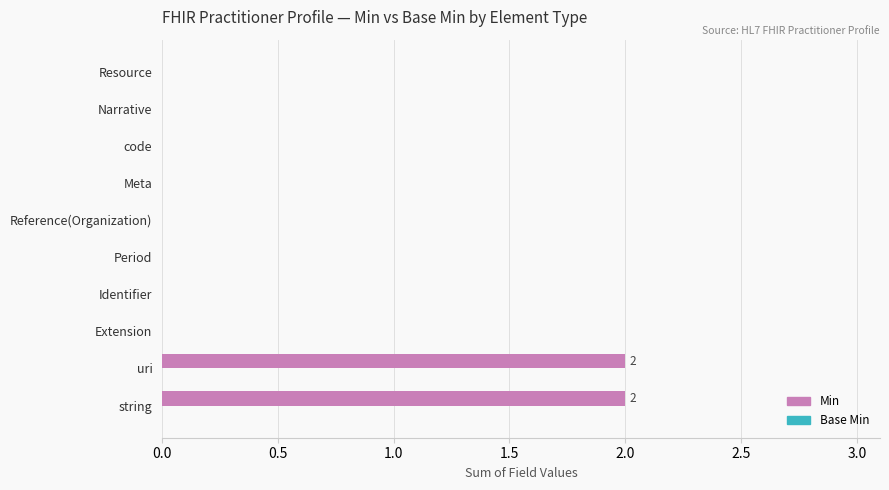

Between Resource and string, which is larger?

string